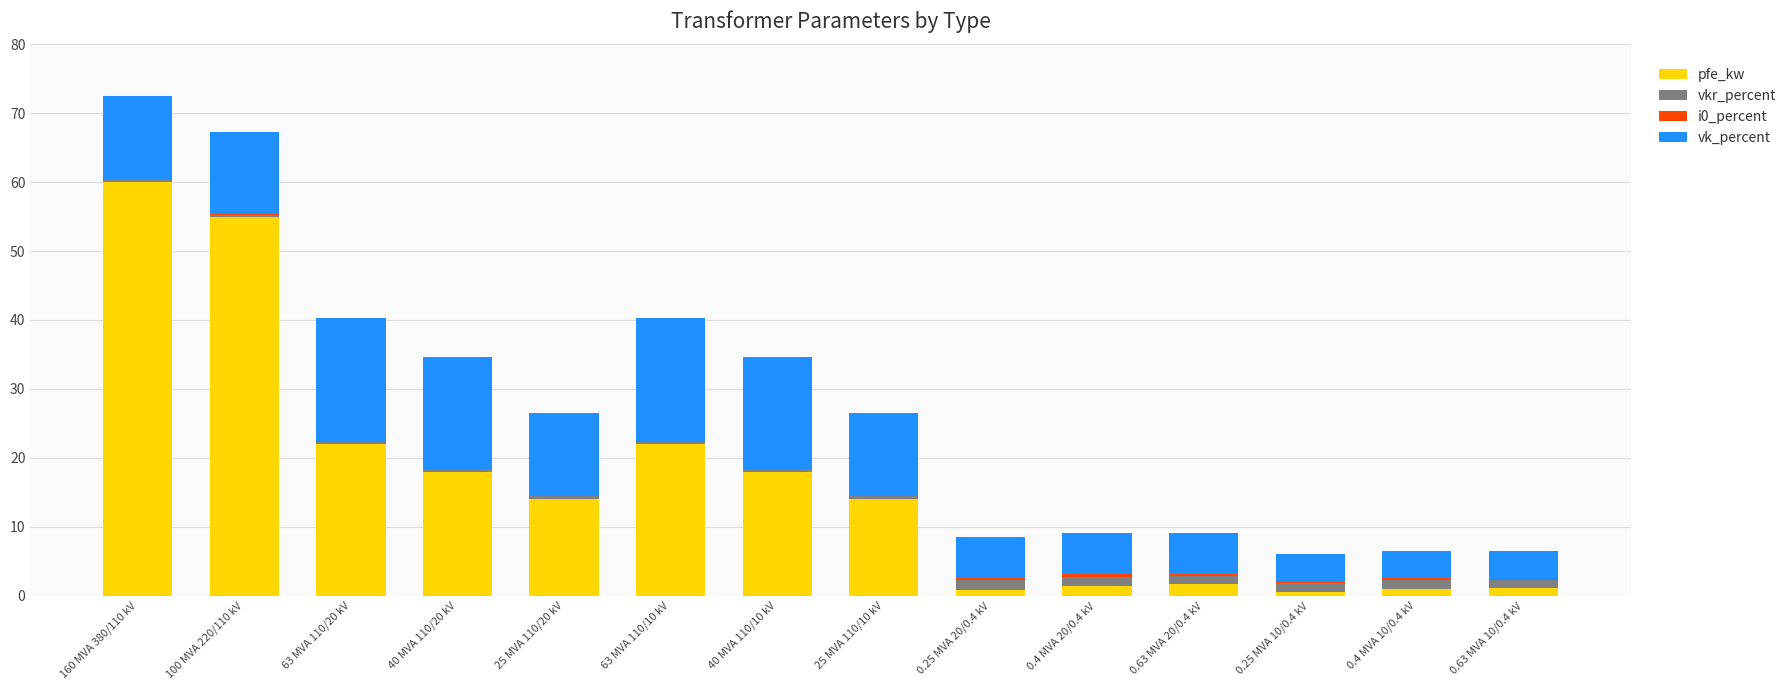

What is the highest value of the pfe_kw series?

60.0